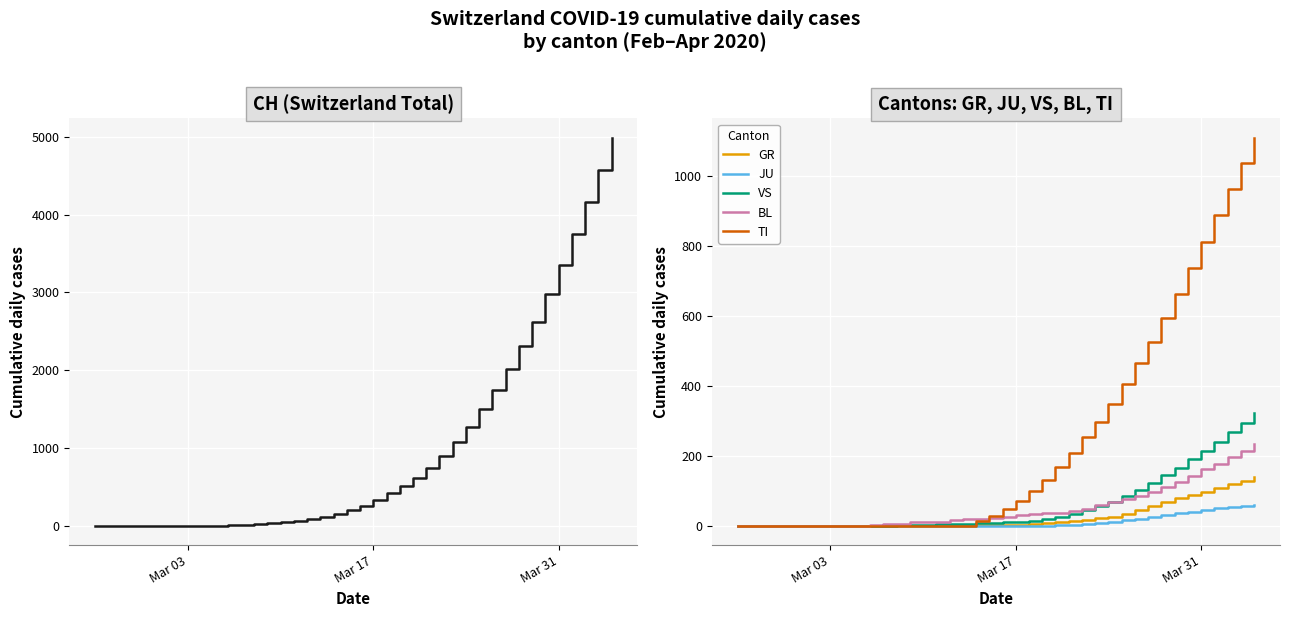

What is the maximum value for GR?

139